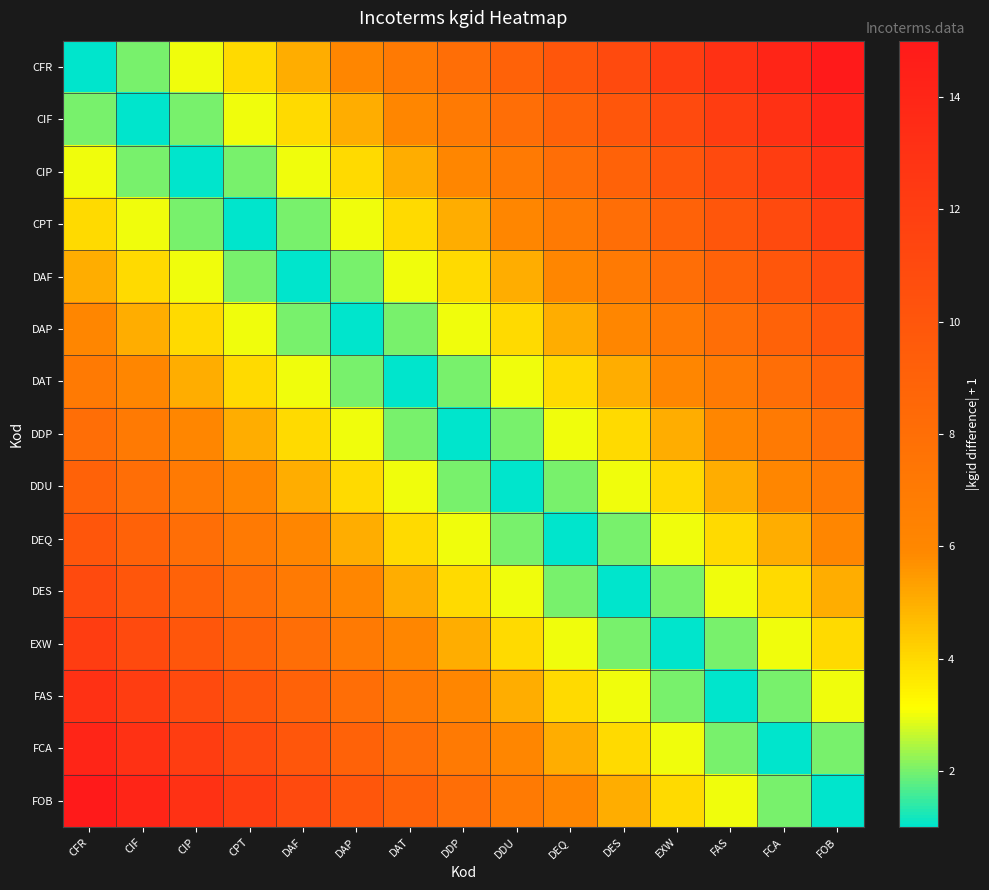

Rank the series by their maximum value, from highest to lowest.

CFR, FOB, CIF, FCA, CIP, FAS, CPT, EXW, DAF, DES, DAP, DEQ, DAT, DDU, DDP